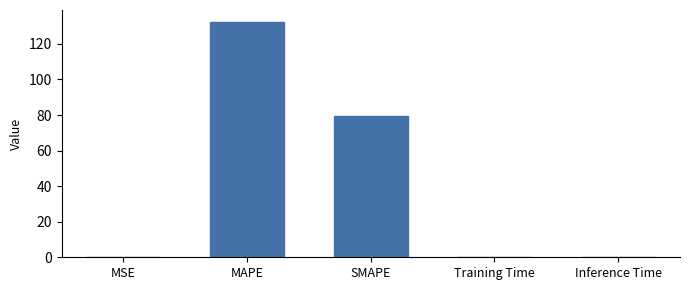

True or false: the data shows 132.4 at MAPE.

True